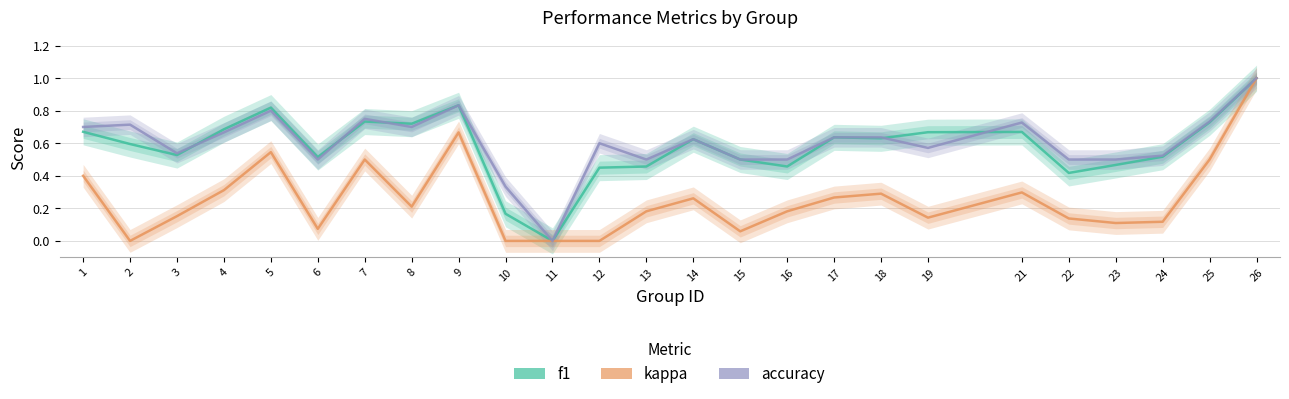

At which category is the sum across all series the highest?

26